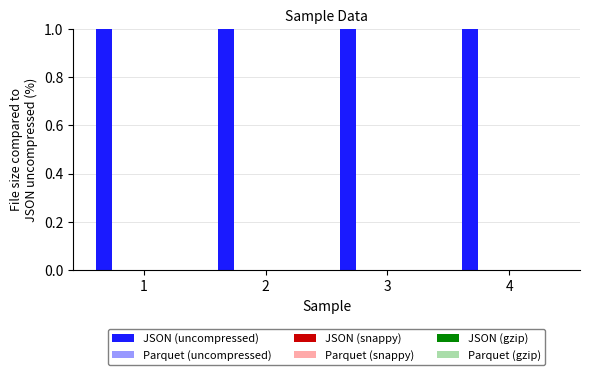

How many groups of bars are there?

4